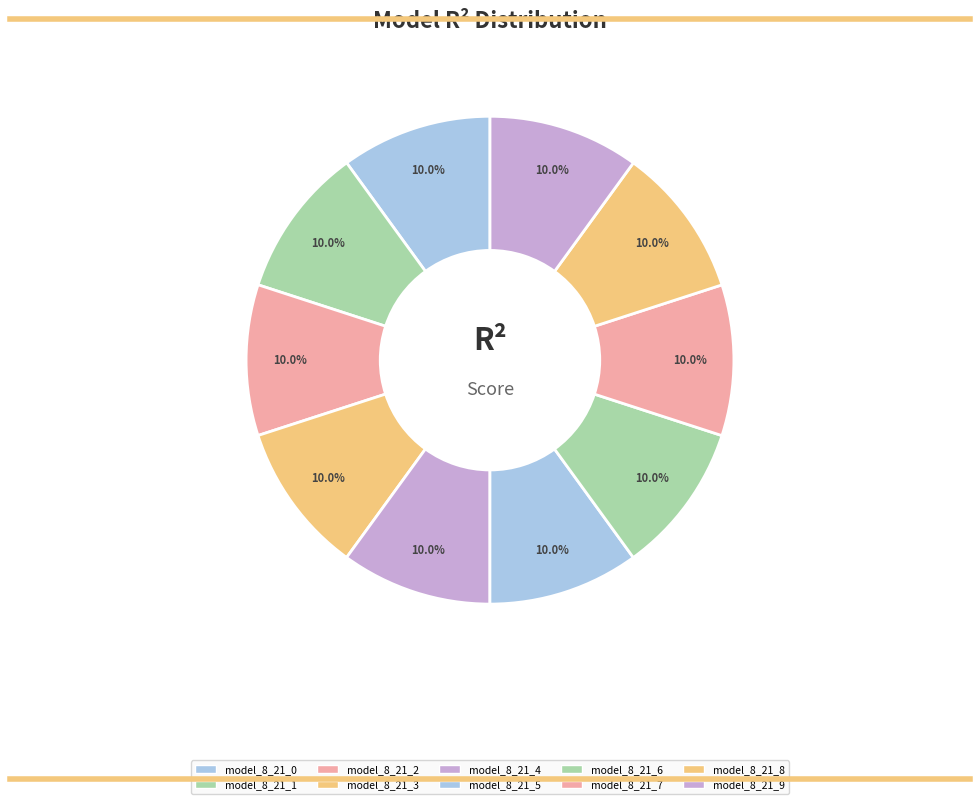

To the nearest percent, what percentage of the pie is model_8_21_7?

10%